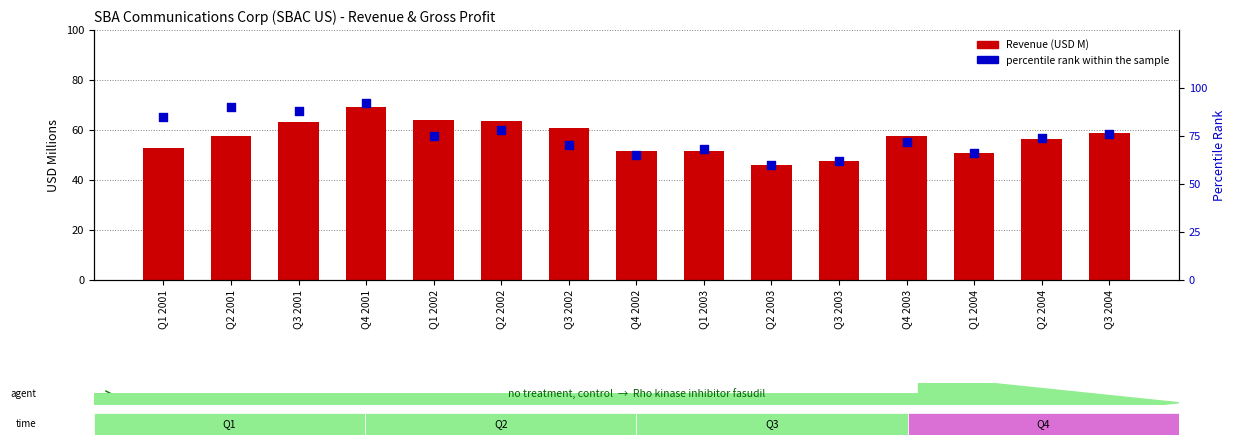

Which series reaches the maximum Y coordinate?

percentile rank within the sample